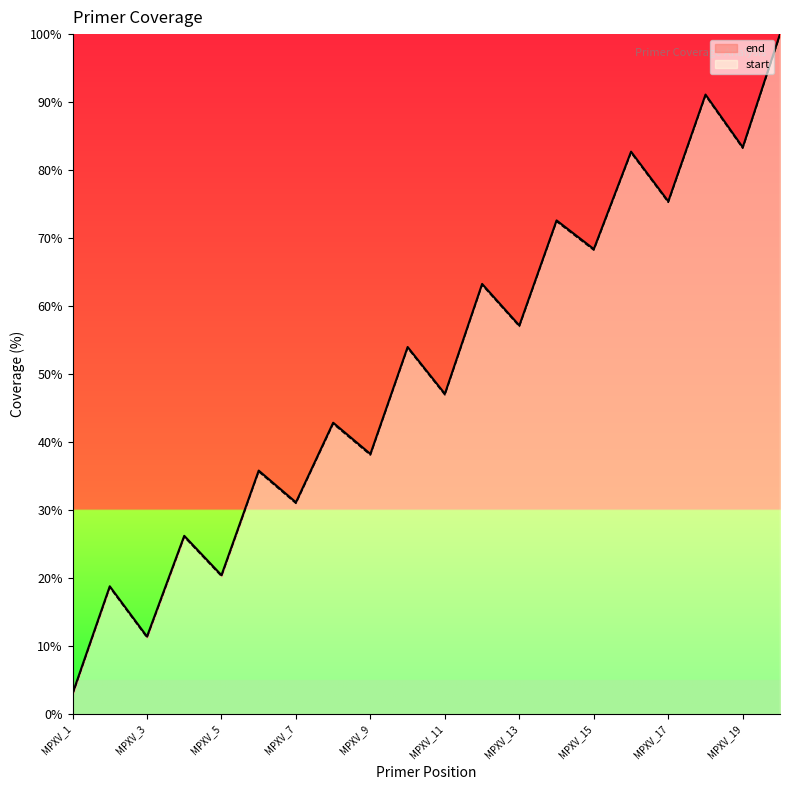

Reading right to left, extract all data points from this chart.

start: 99.8	83.2	90.9	75.2	82.5	68.2	72.4	57.0	63.1	46.9	53.8	38.1	42.7	31.0	35.6	20.3	26.1	11.2	18.6	2.8
end: 100.0	83.4	91.1	75.4	82.7	68.4	72.6	57.2	63.3	47.1	54.0	38.3	42.9	31.1	35.8	20.4	26.2	11.4	18.8	3.0